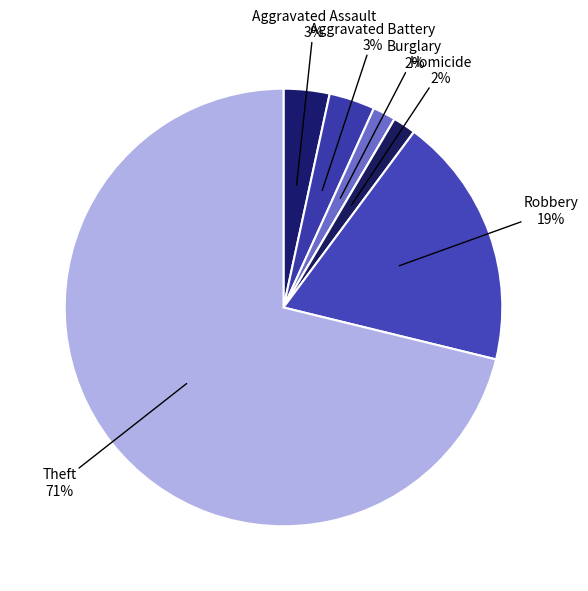

Which slice is the largest?

Theft